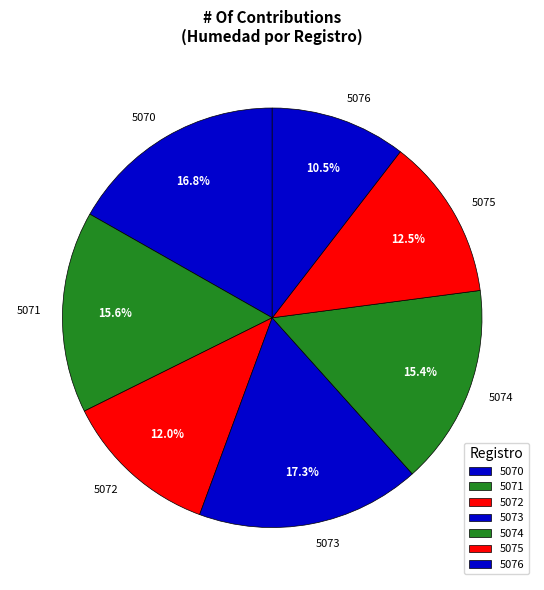

Is there any slice that represents more than half of the pie?

No